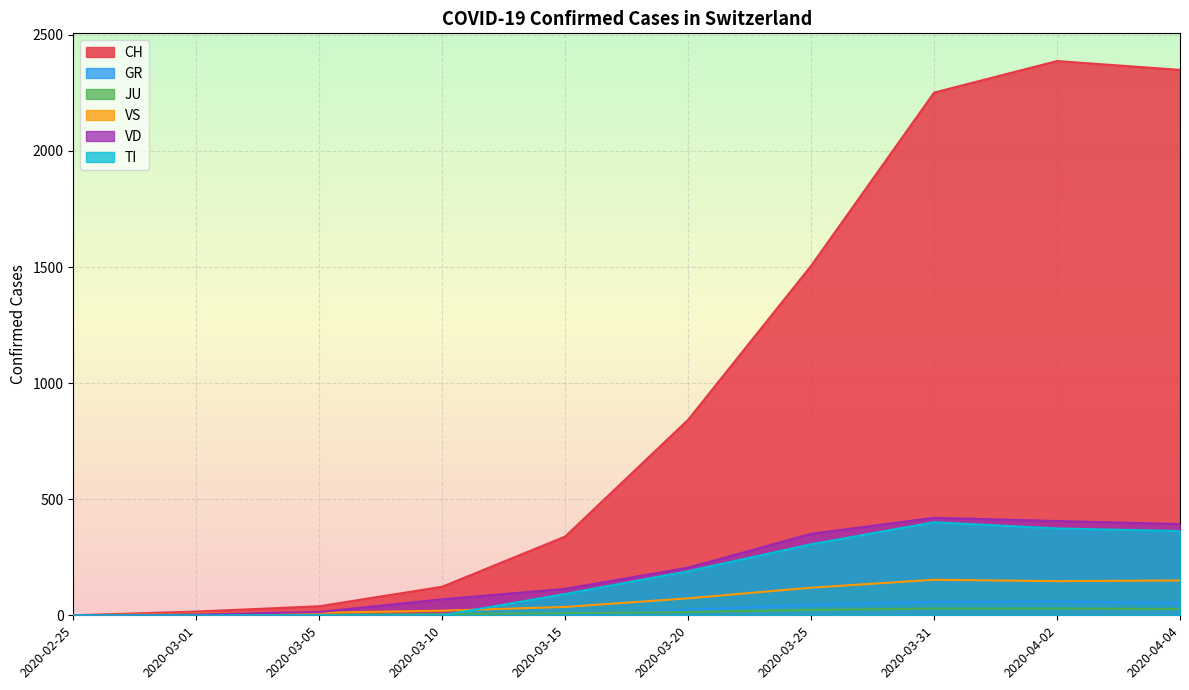

How many intersections are there between GR and JU?

1